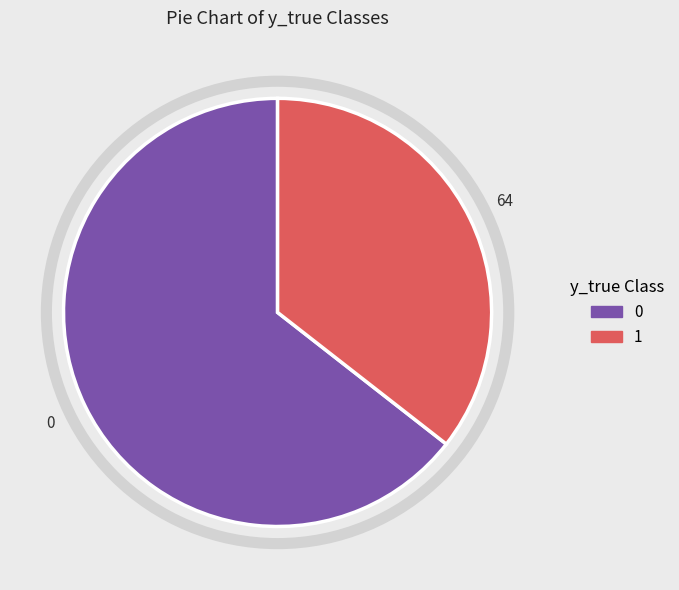

Rank the categories by value from highest to lowest.

0, 1